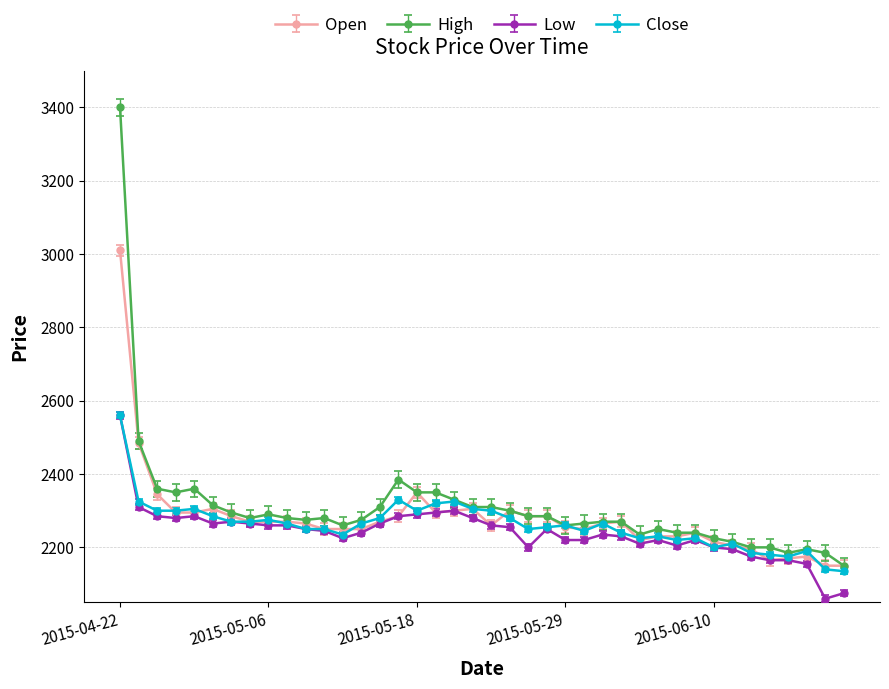

How many lines are shown in the chart?

4